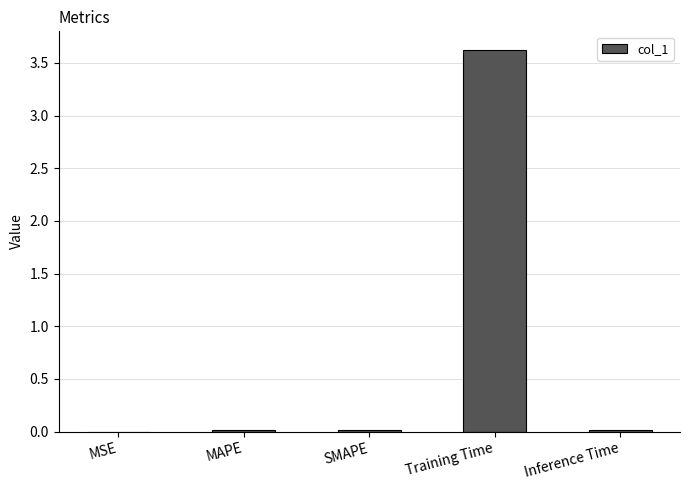

Which category has the highest value across all series?

Training Time